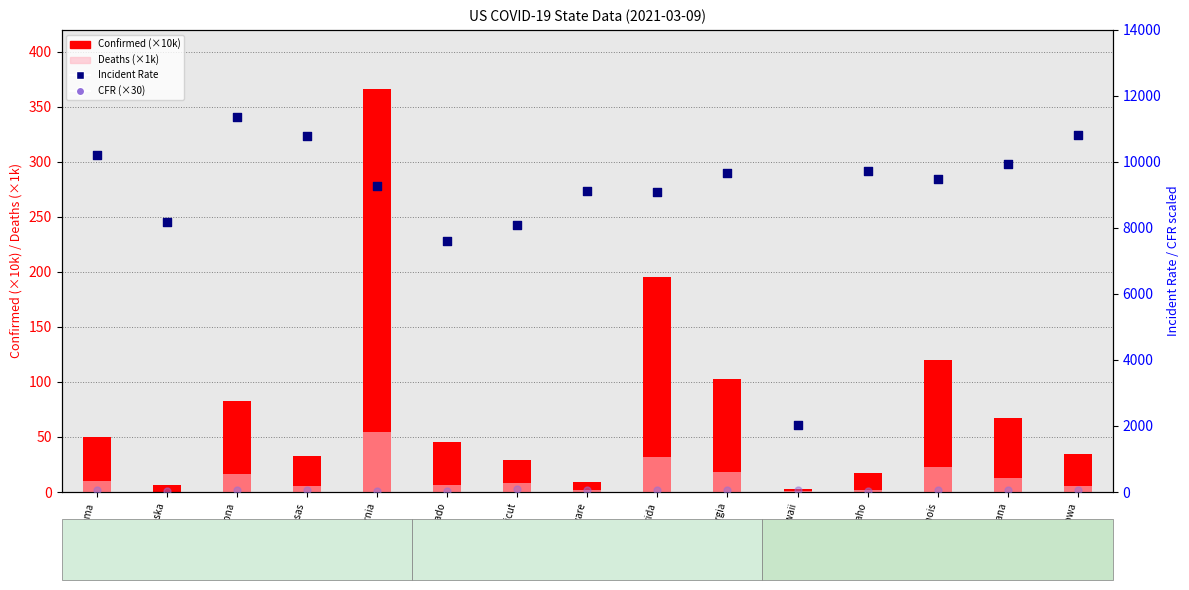

Is the value of Deaths (×1k) at Hawaii greater than the value of Confirmed (×10k) at California?

No